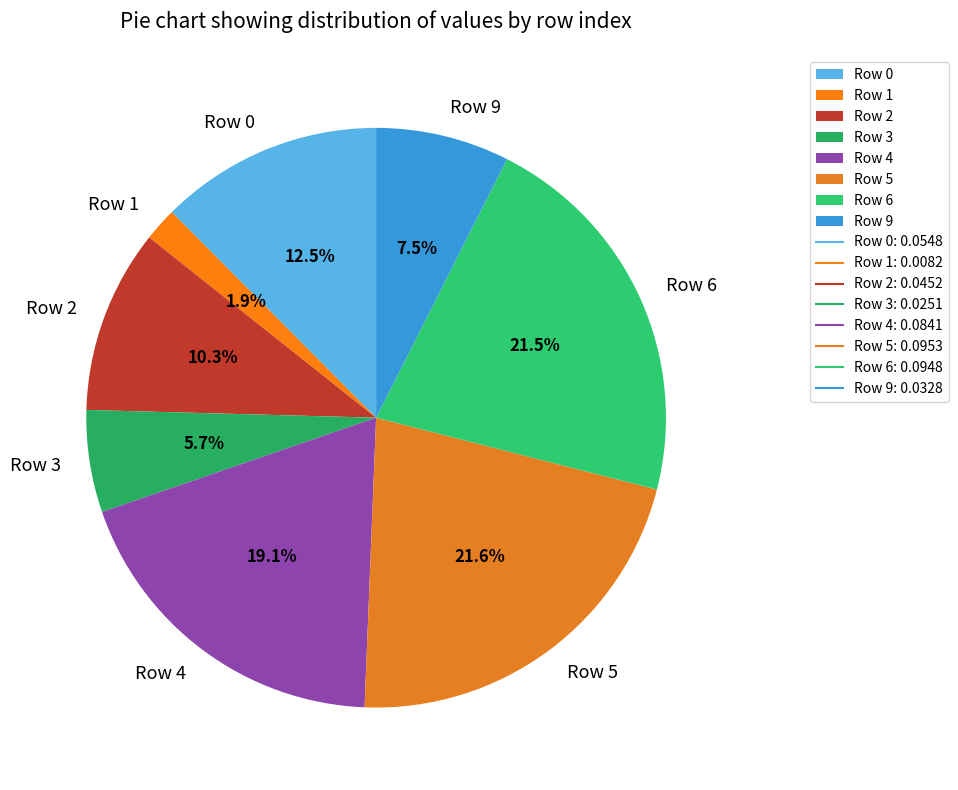

Which has a higher value, Row 3 or Row 9?

Row 9